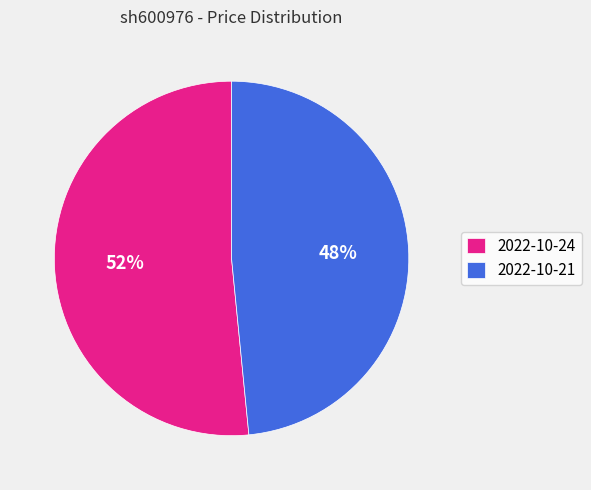

To the nearest percent, what is the combined percentage of 2022-10-21 and 2022-10-24?

100%